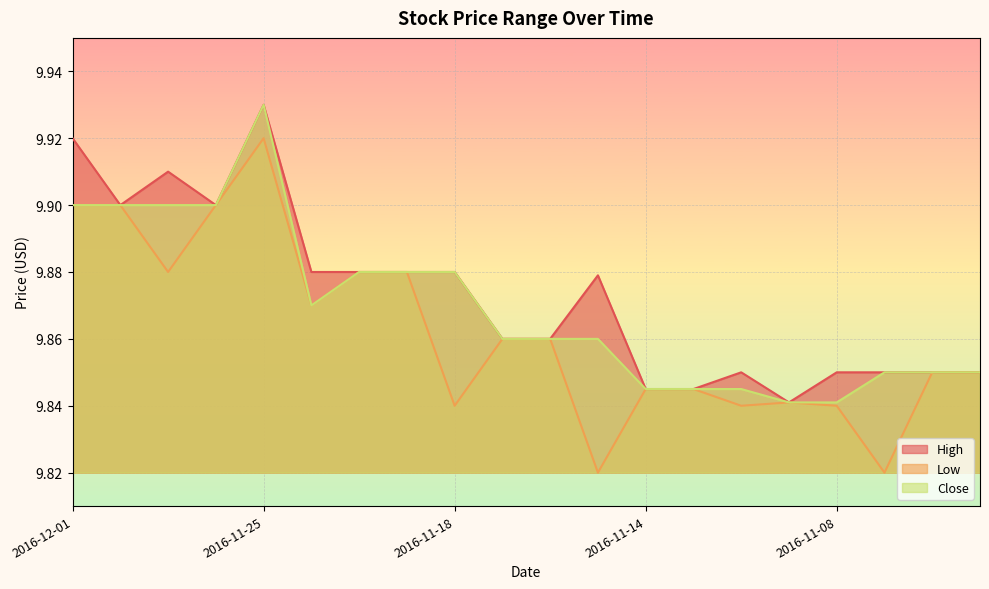

How many lines are shown in the chart?

3